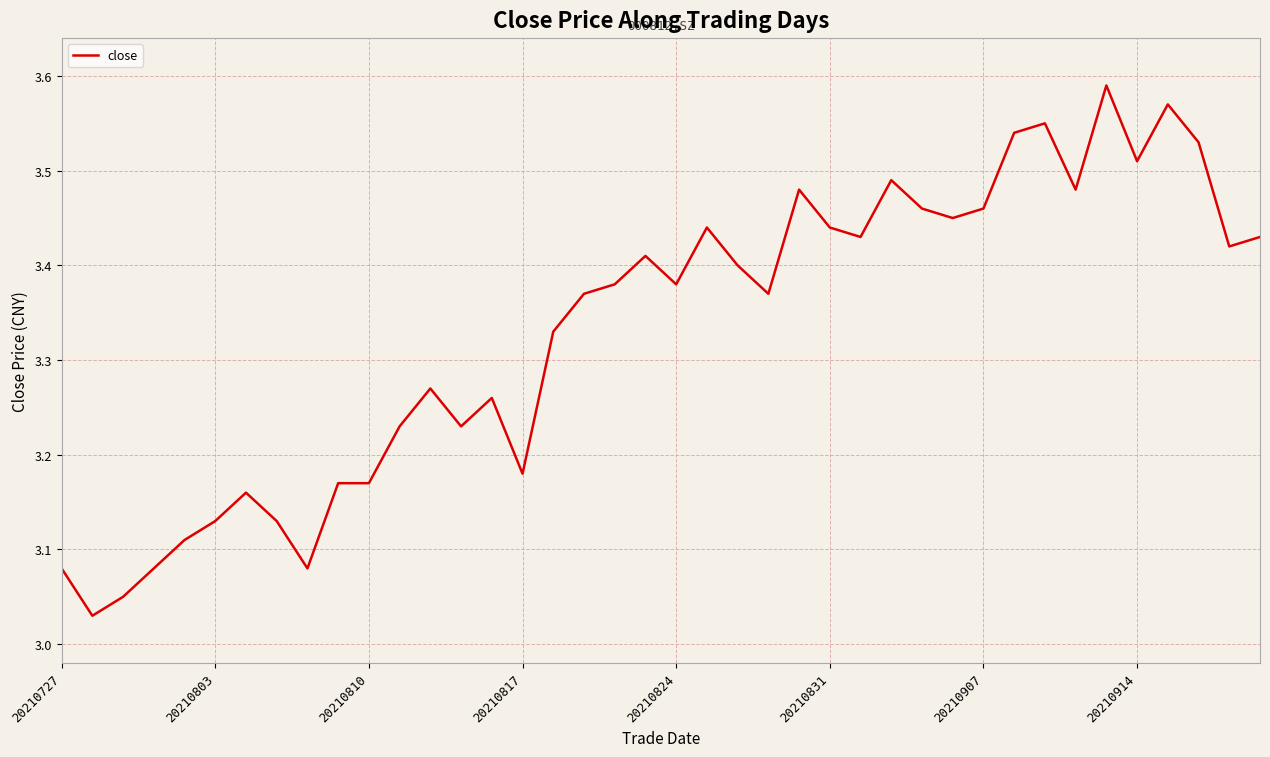

Does the chart display data point markers on the line(s)?

No